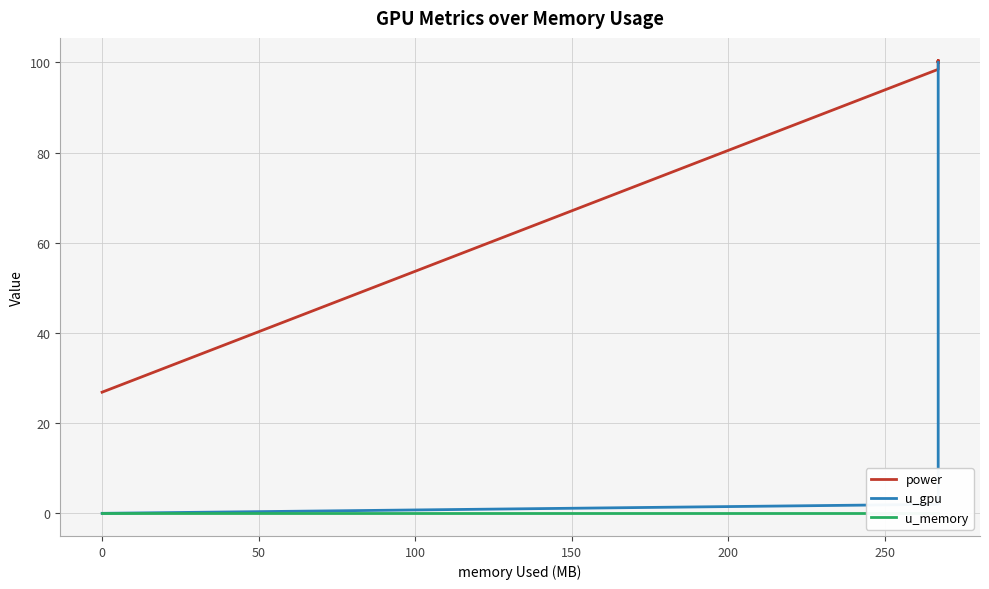

Does the chart display data point markers on the line(s)?

No